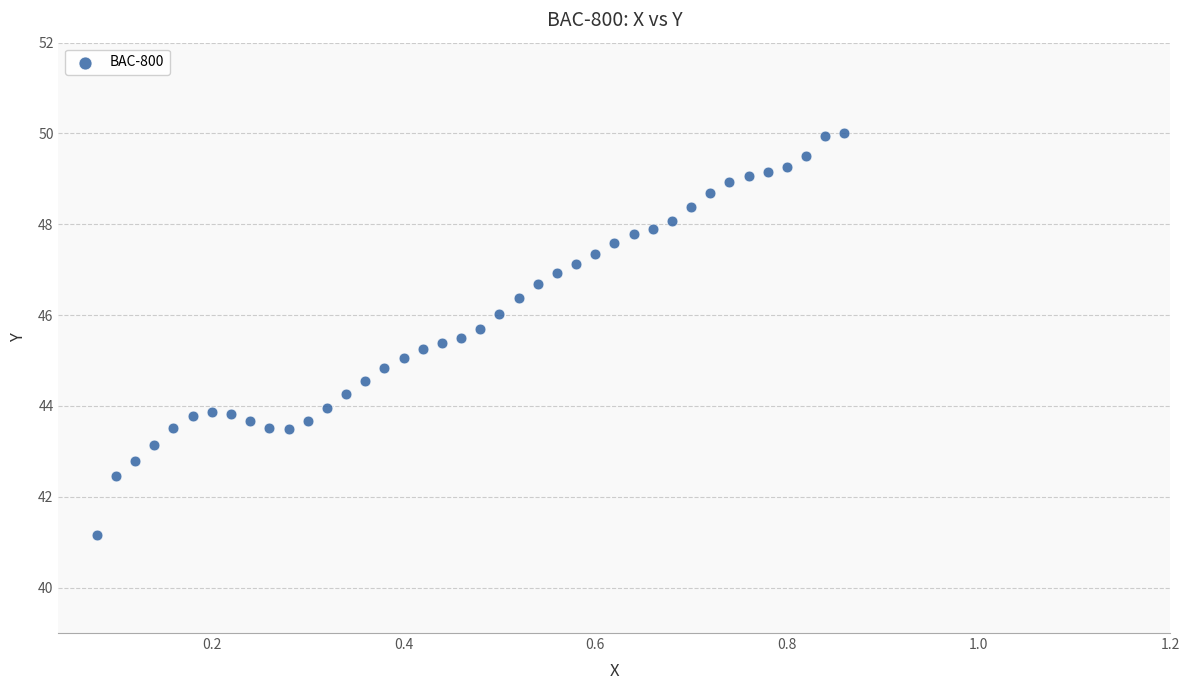

What is the range of X values (max minus min)?

0.8